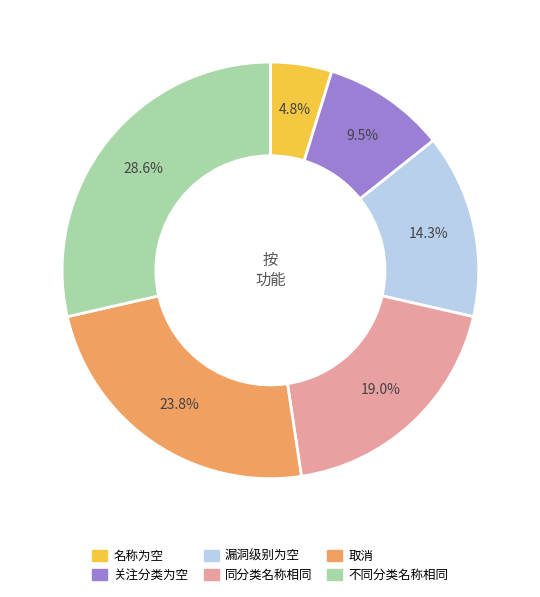

Which slice is the smallest?

名称为空